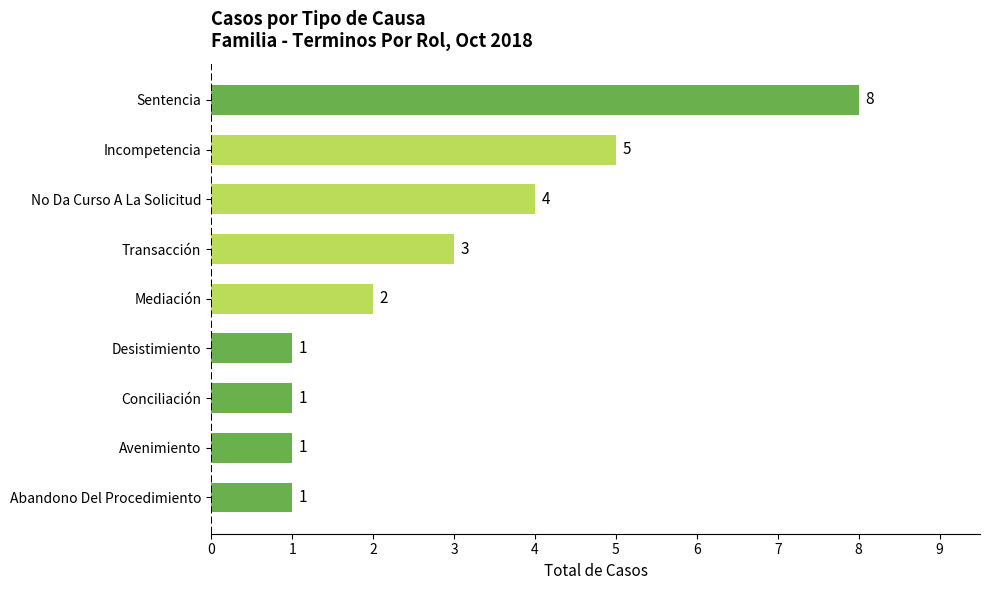

What is the average value?

3